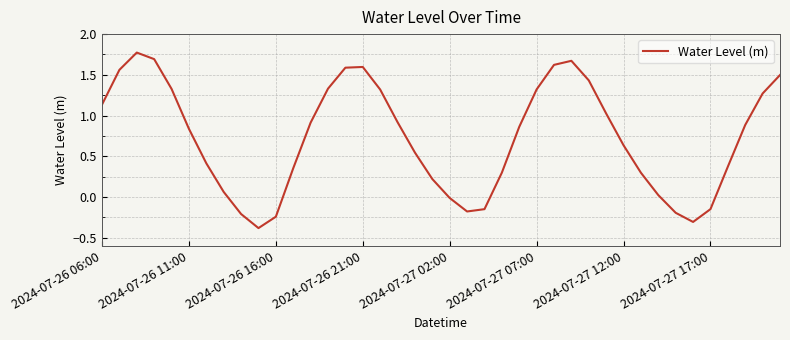

What is the difference between the maximum and minimum values?

2.2